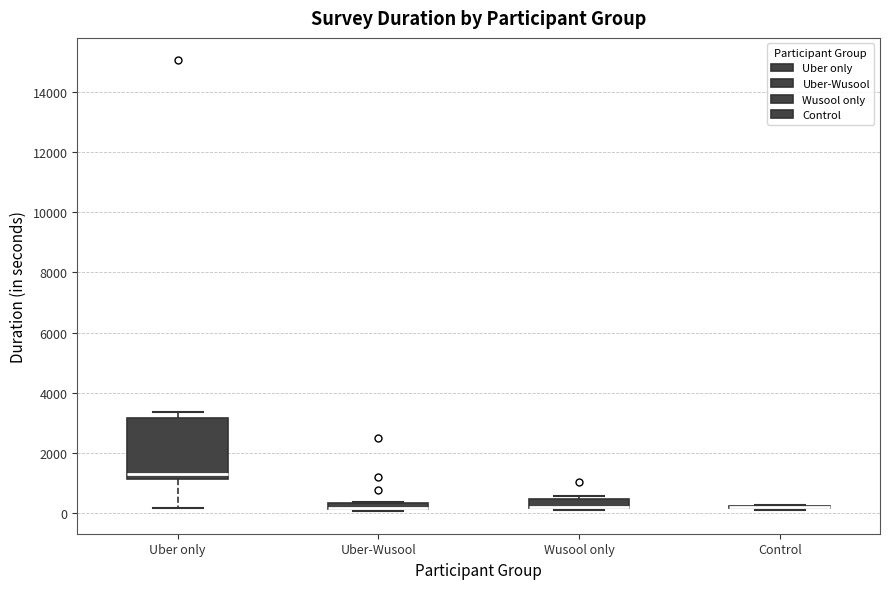

Which box is the tallest, from its lower edge to its upper edge?

Uber only